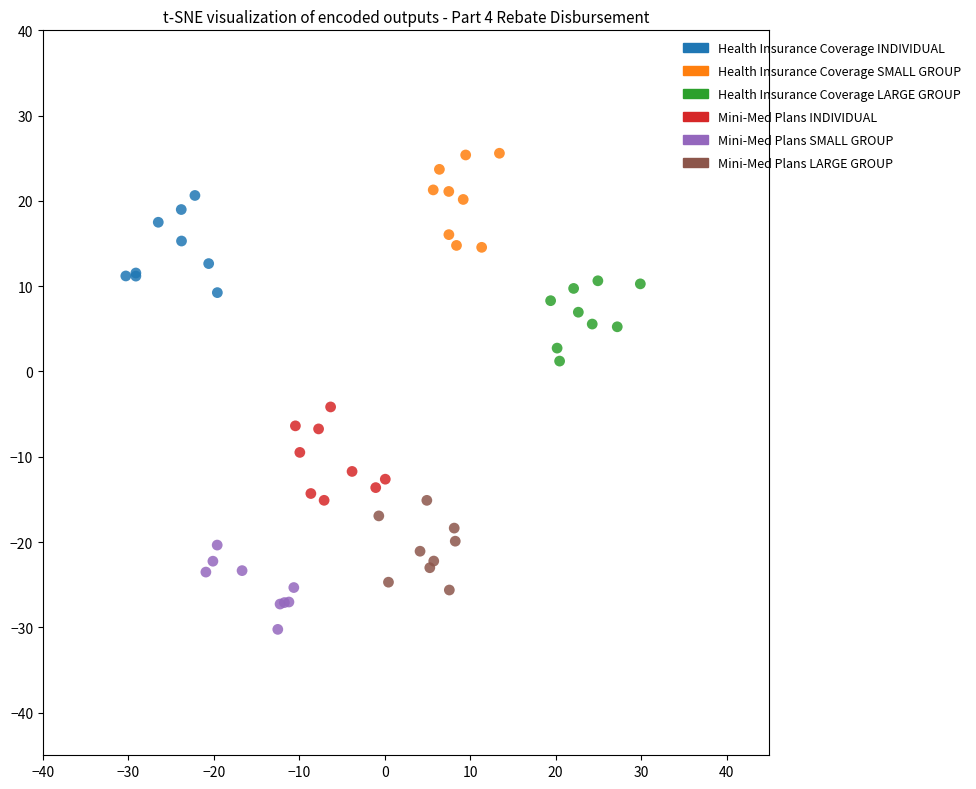

What are all the series names shown in the legend?

Health Insurance Coverage INDIVIDUAL, Health Insurance Coverage SMALL GROUP, Health Insurance Coverage LARGE GROUP, Mini-Med Plans INDIVIDUAL, Mini-Med Plans SMALL GROUP, Mini-Med Plans LARGE GROUP